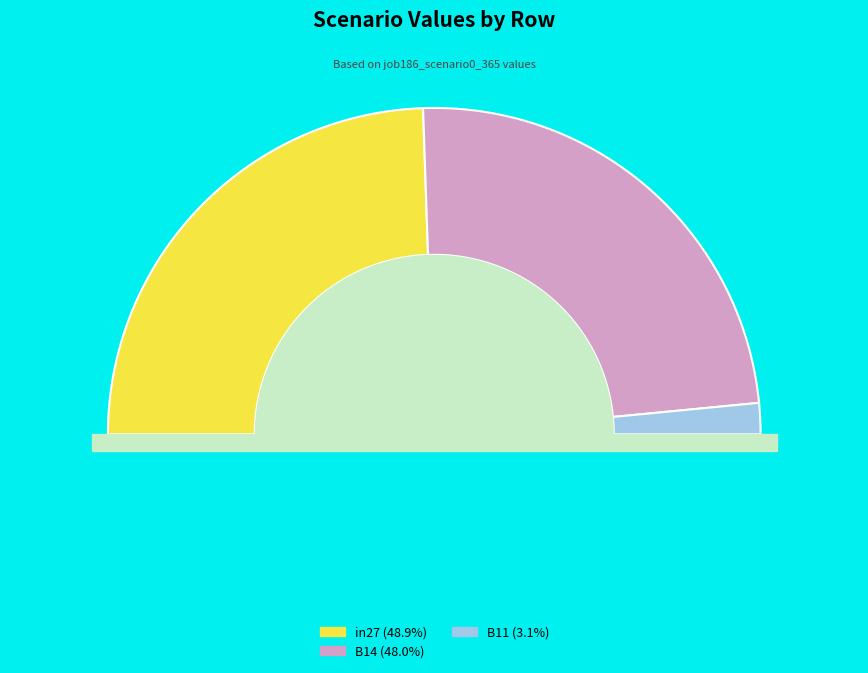

To the nearest percent, what is the difference between the largest and smallest slice percentages?

46%